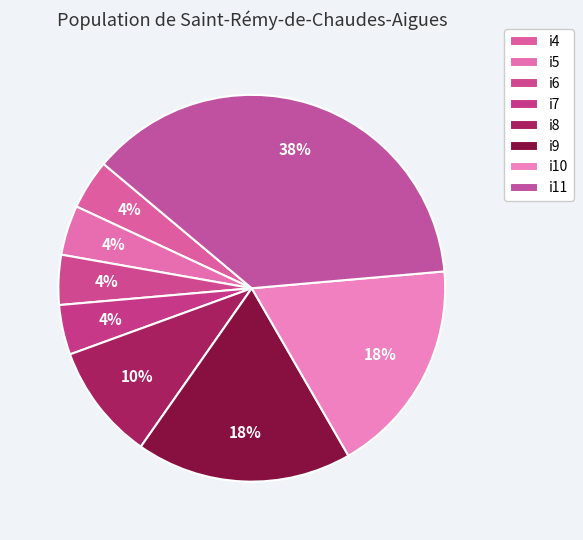

The i4 slice represents 4% of the pie. True or false?

True